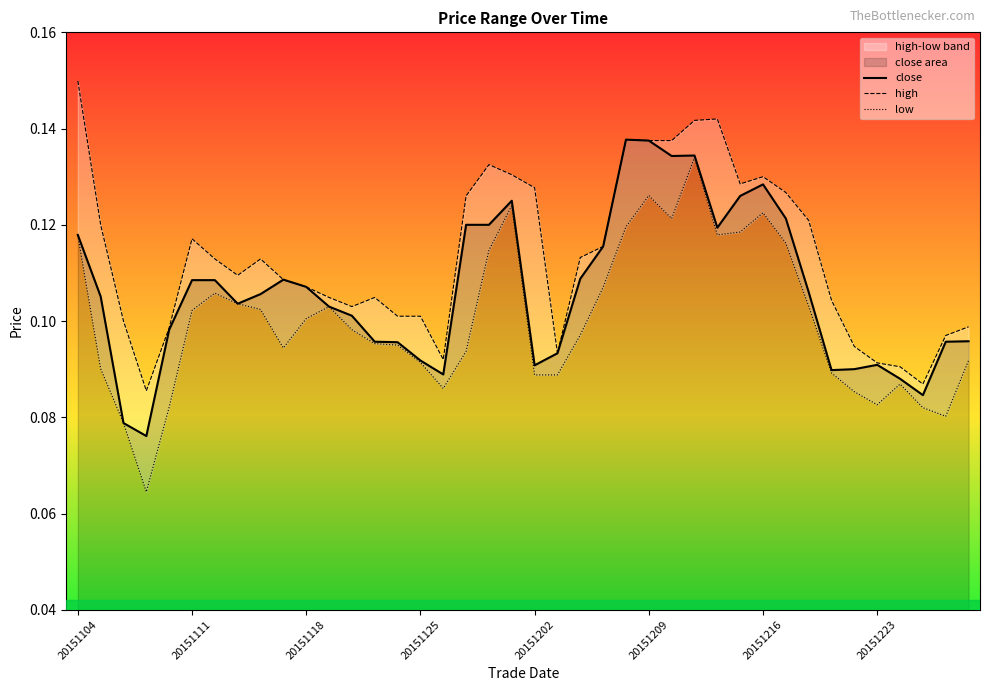

Is the value of high at 36 greater than the value of low at 18?

No